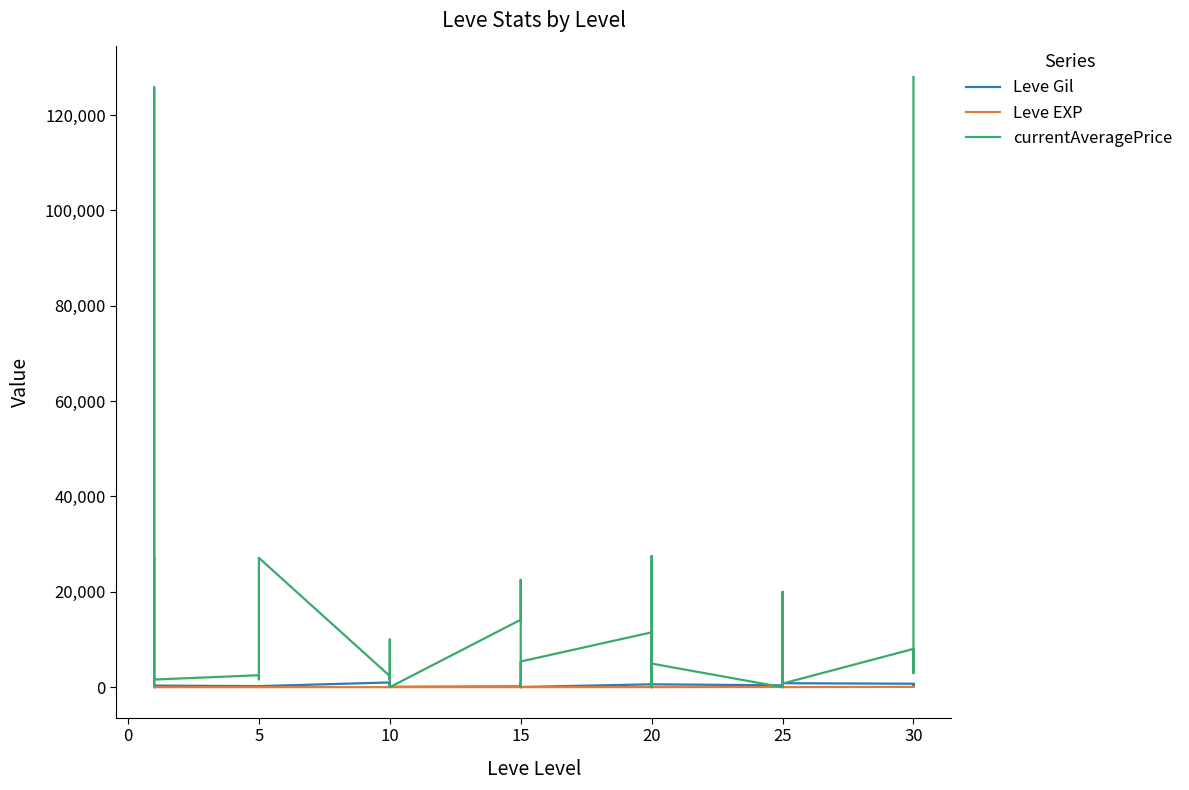

In currentAveragePrice, how many points are higher than both neighbors (excluding endpoints)?

13